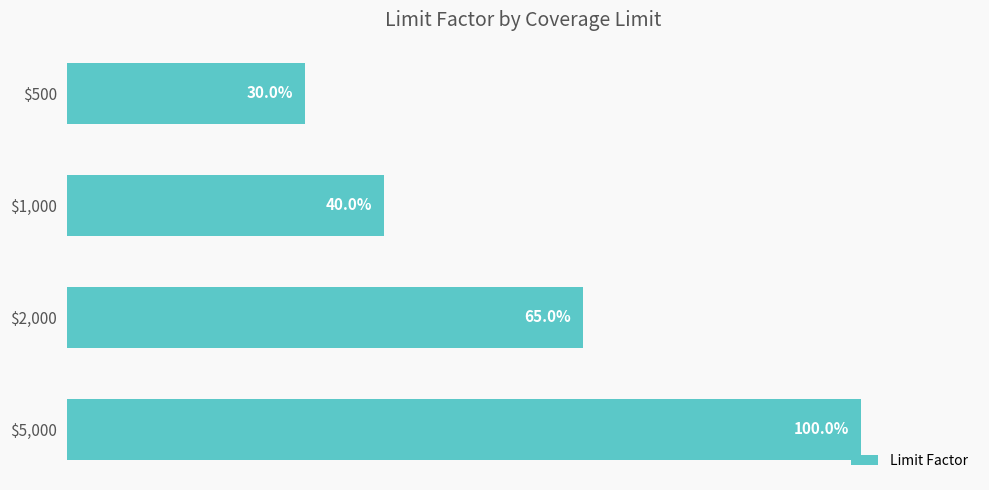

Does the chart contain any negative values?

No